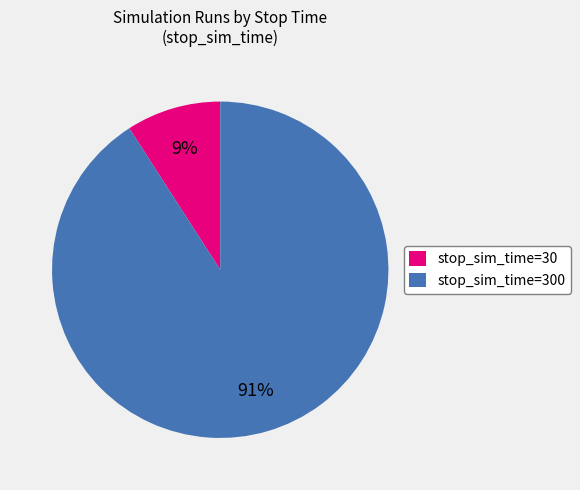

Which slice is the smallest?

stop_sim_time=30